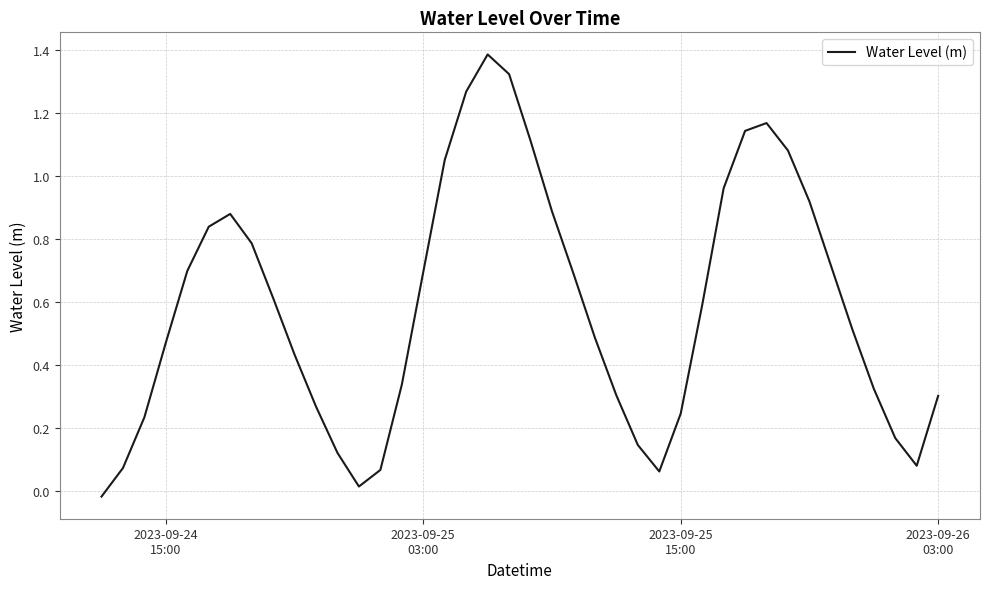

What is the difference between the maximum and minimum values?

1.4